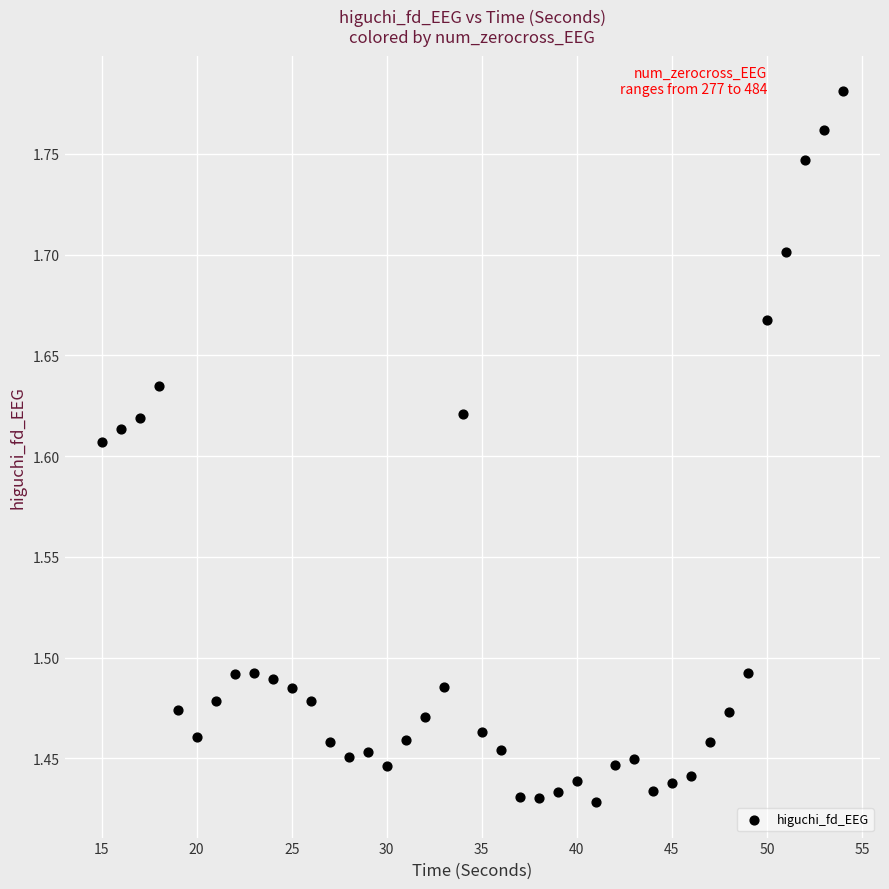

What is the range of Y values (max minus min)?

0.4